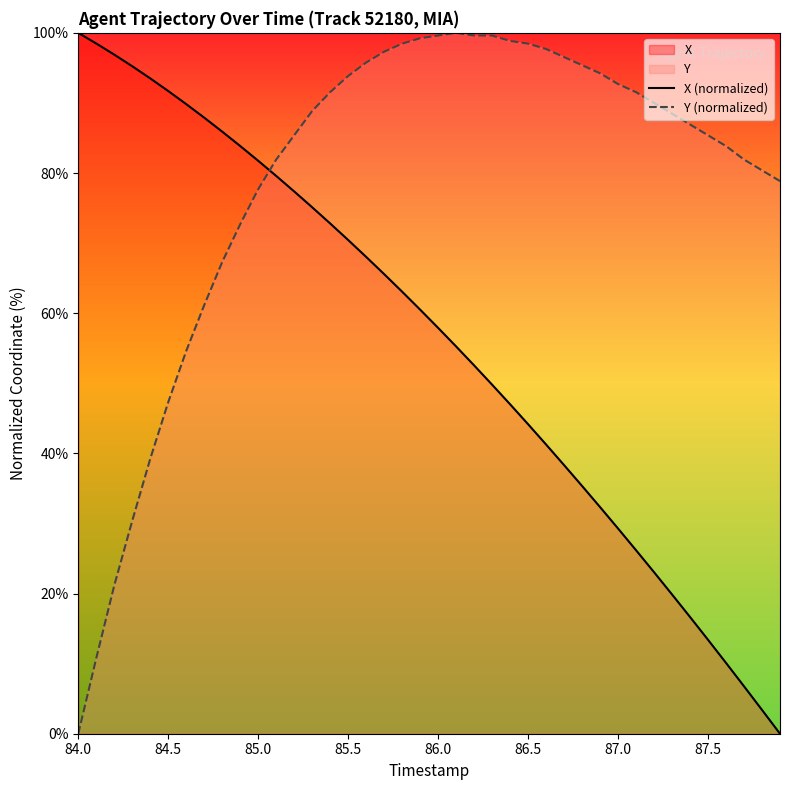

True or false: X (normalized) has more than 0 points higher than both neighbors.

False